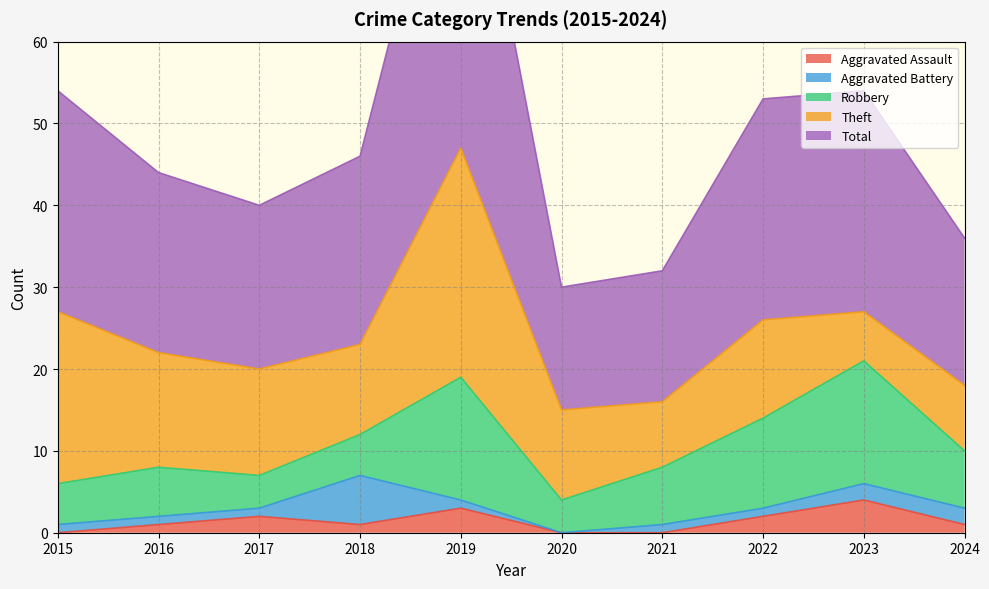

True or false: Robbery has a value of 5 at 2018.

True